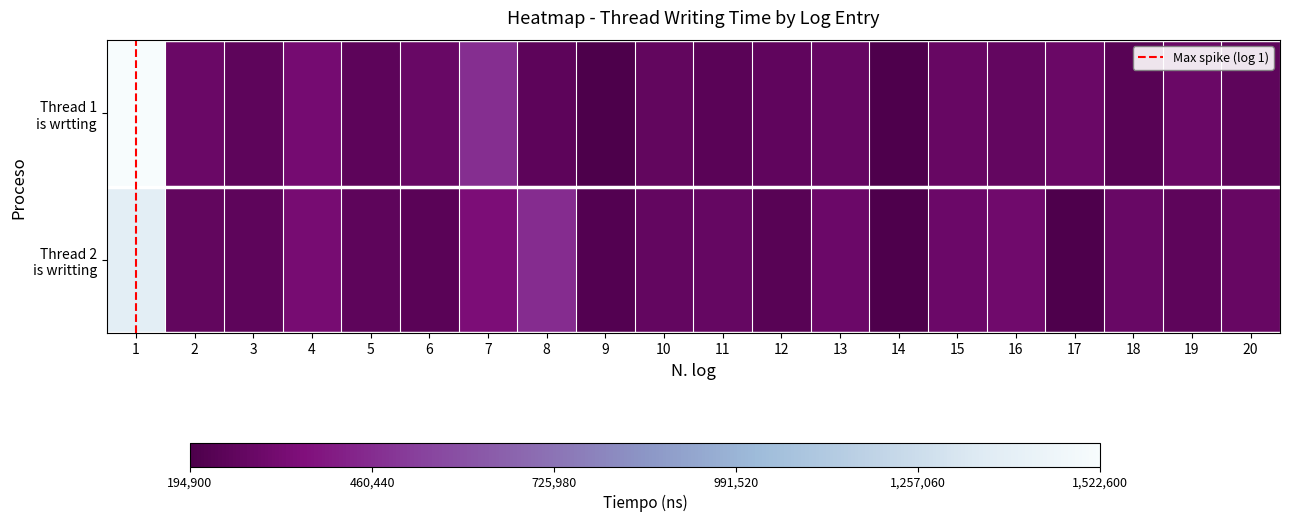

What is the minimum value shown in the chart?

194900